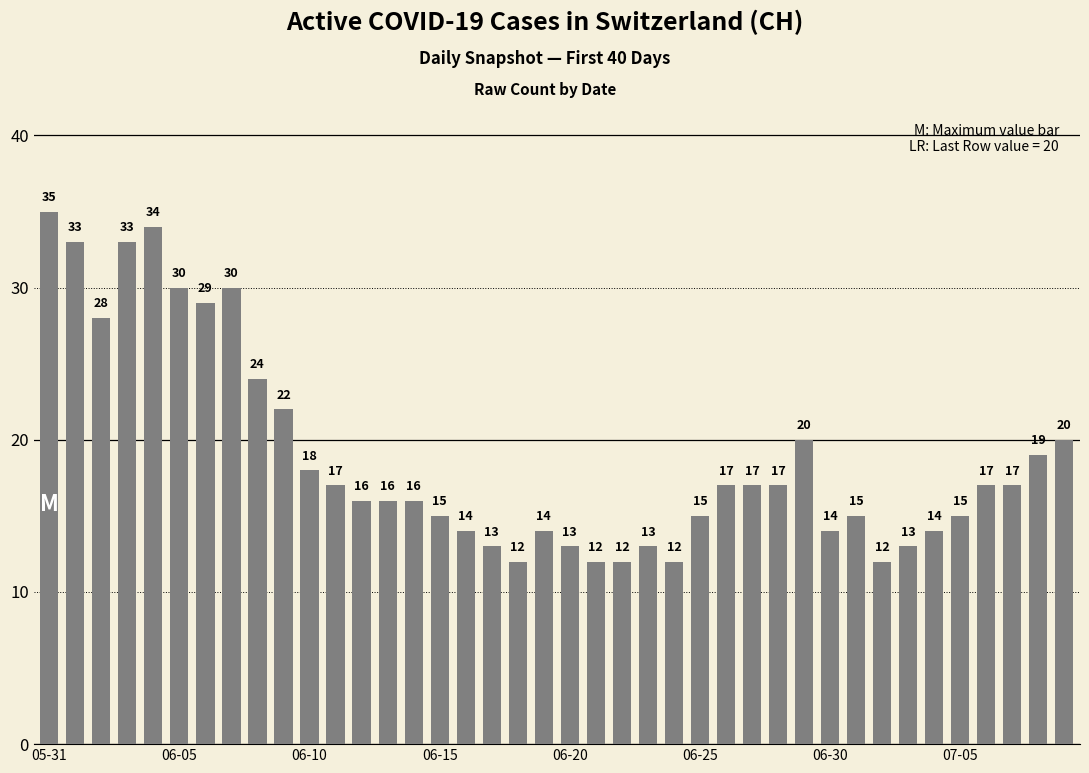

Reading right to left, what are all the values shown in this chart?

20	19	17	17	15	14	13	12	15	14	20	17	17	17	15	12	13	12	12	13	14	12	13	14	15	16	16	16	17	18	22	24	30	29	30	34	33	28	33	35